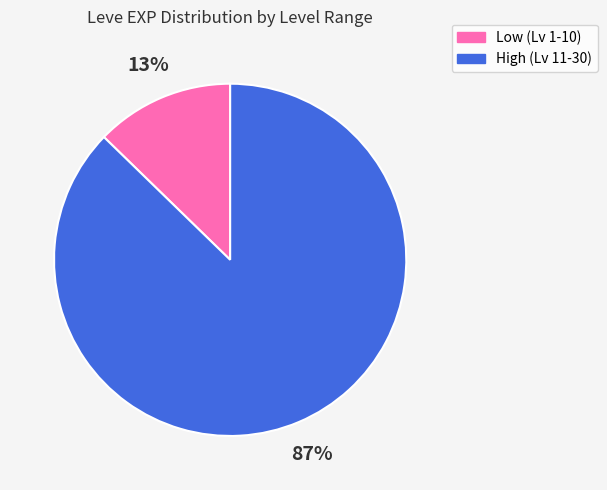

To the nearest percent, what is the average slice percentage?

50%